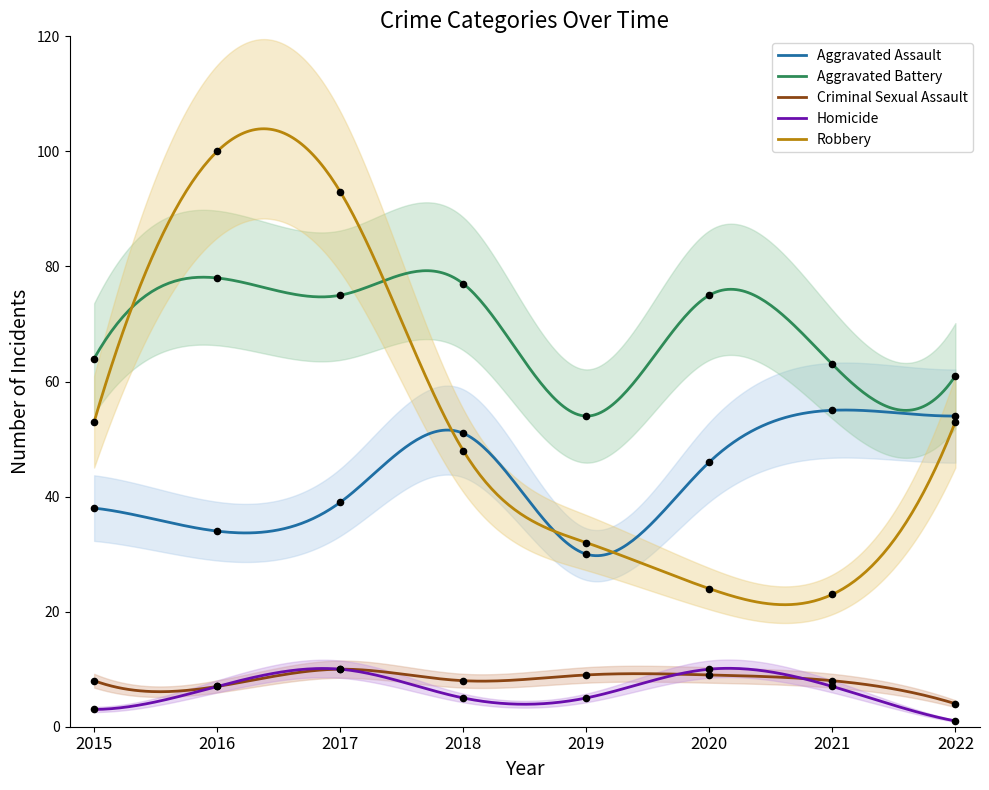

What are all the series names shown in the legend?

Aggravated Assault, Aggravated Battery, Criminal Sexual Assault, Homicide, Robbery